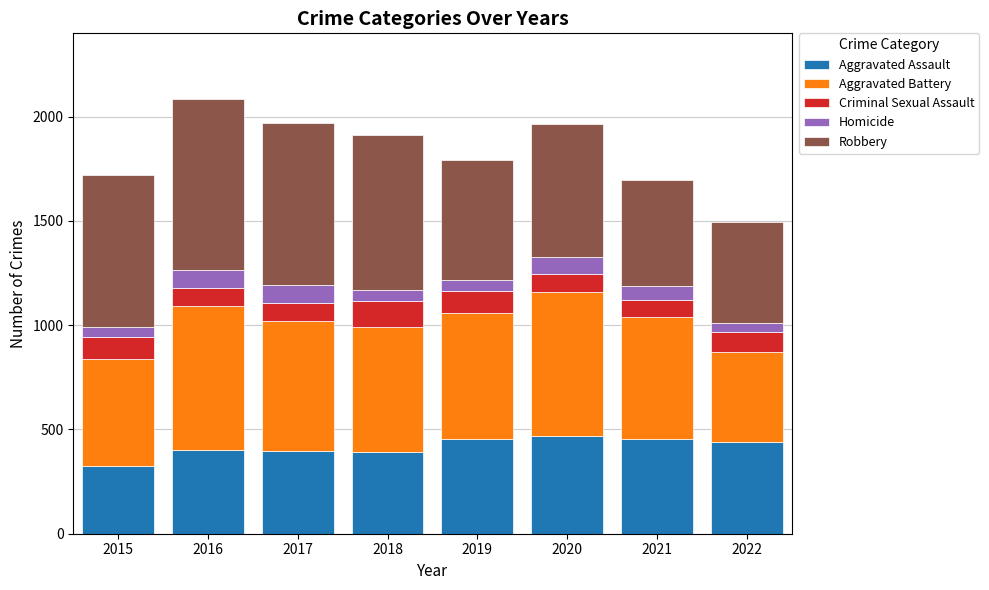

What value does the Aggravated Assault series have at 2020?

468